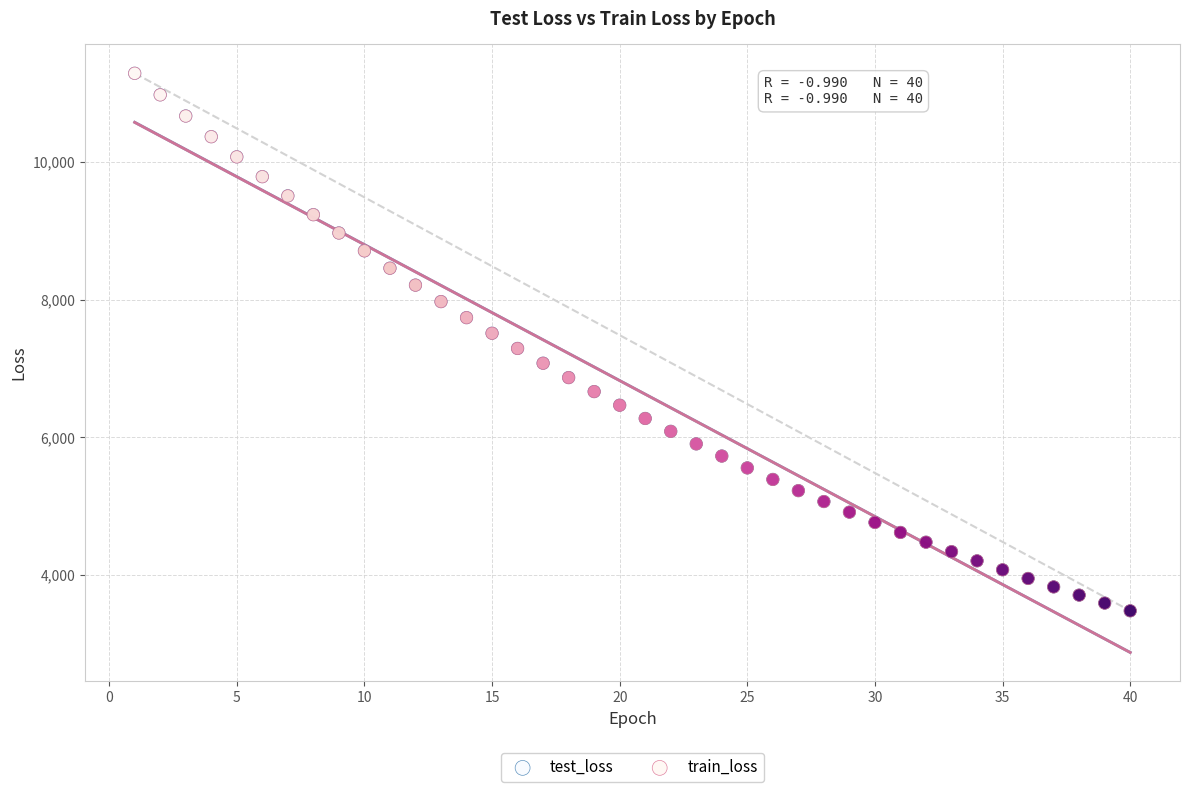

What are all the series names shown in the legend?

test_loss, train_loss